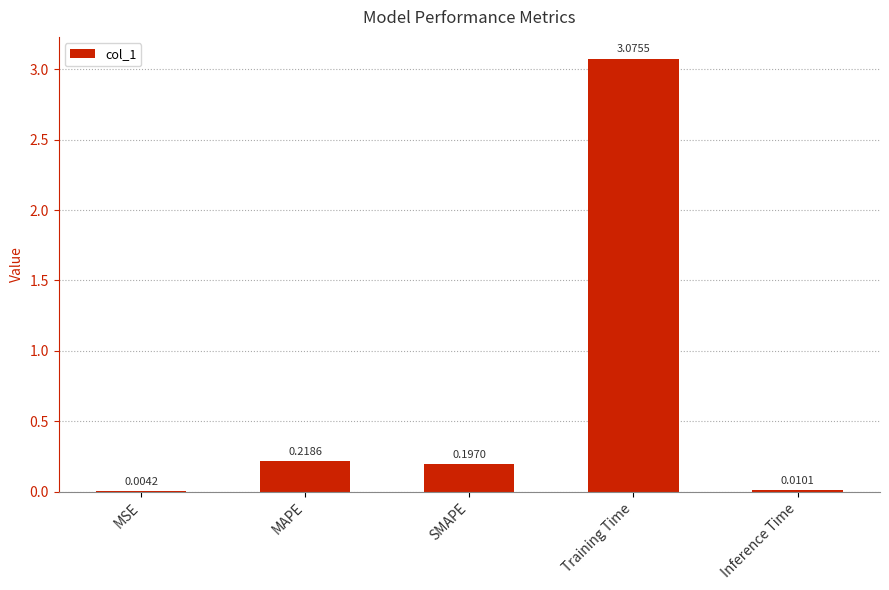

At which category does the chart reach its peak across all series?

Training Time